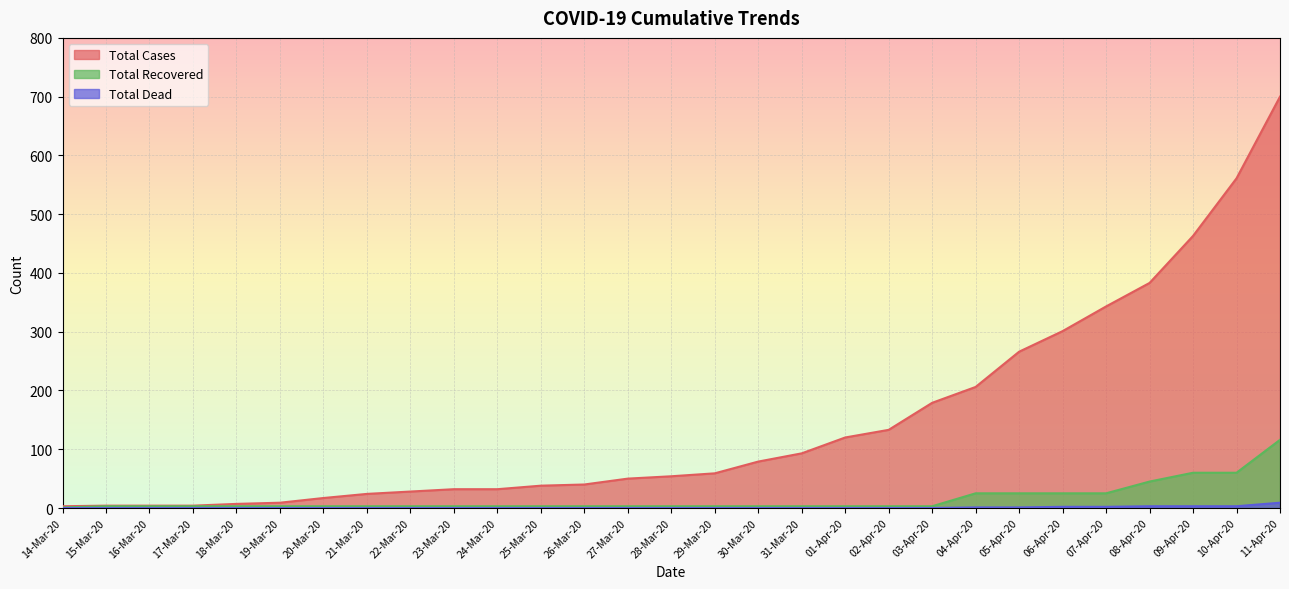

What is the maximum value for Total Recovered?

116